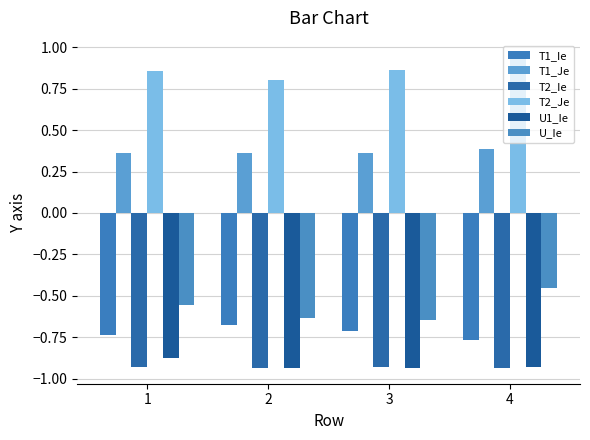

Between 1 and 4, which series saw the biggest shift?

U_Ie